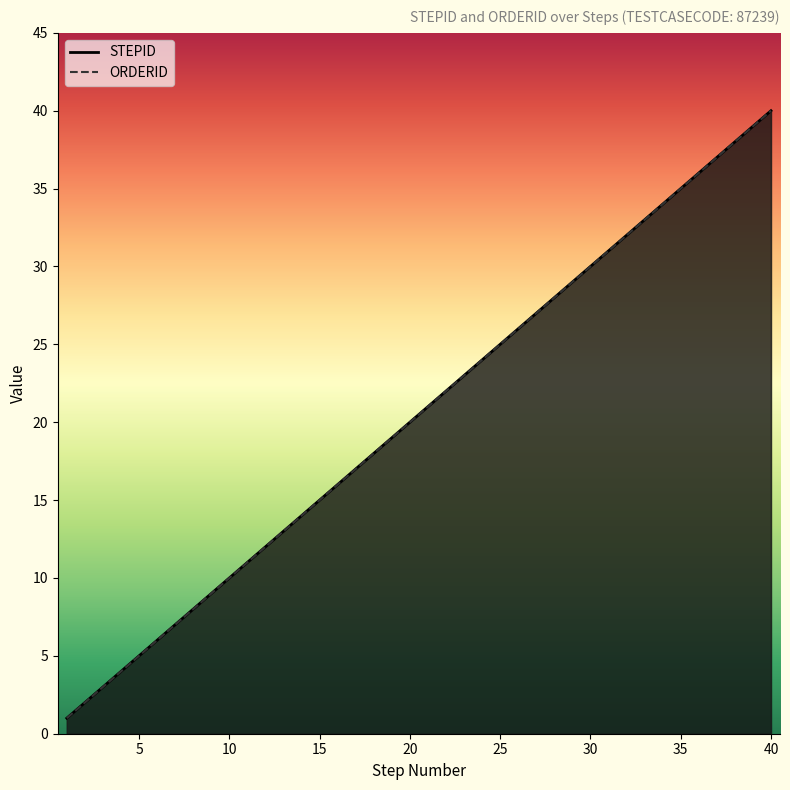

What is the value of the ORDERID point at the 39th from the left?

39